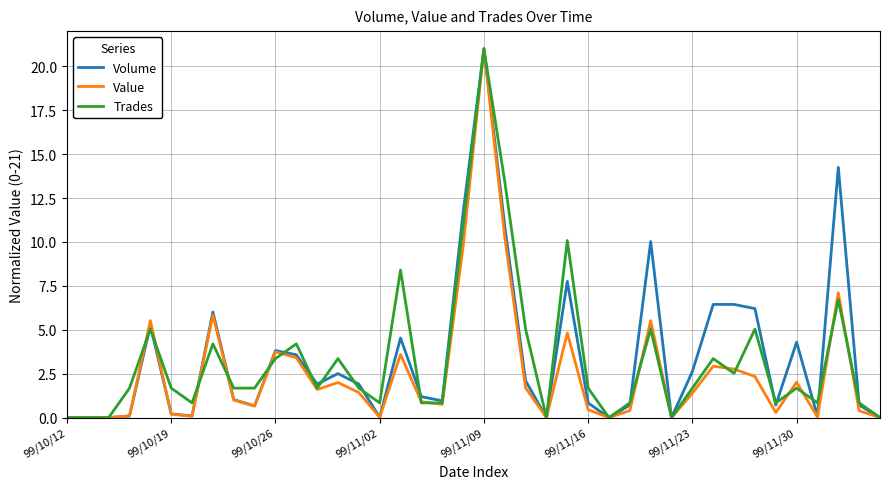

How many lines are shown in the chart?

3